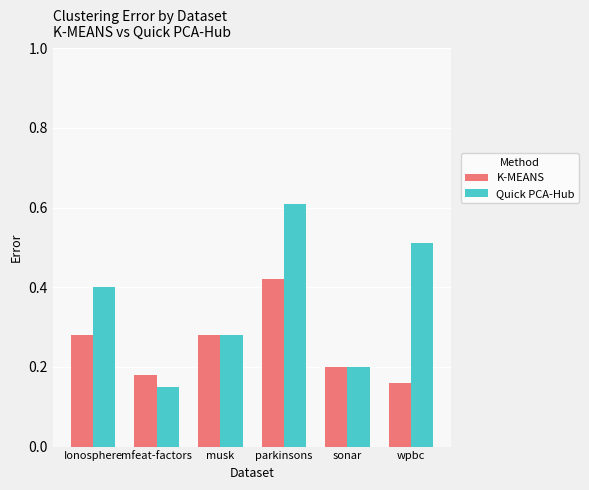

Which series has the widest spread of values?

Quick PCA-Hub